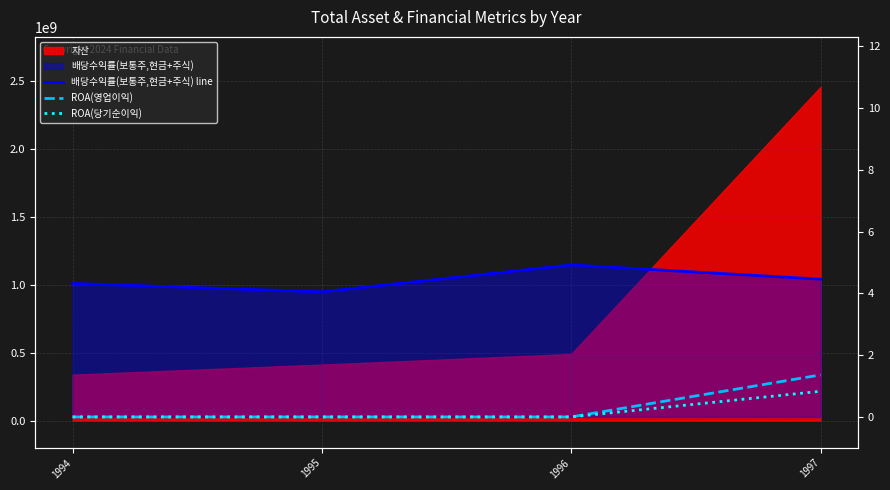

Does the chart display data point markers on the line(s)?

No